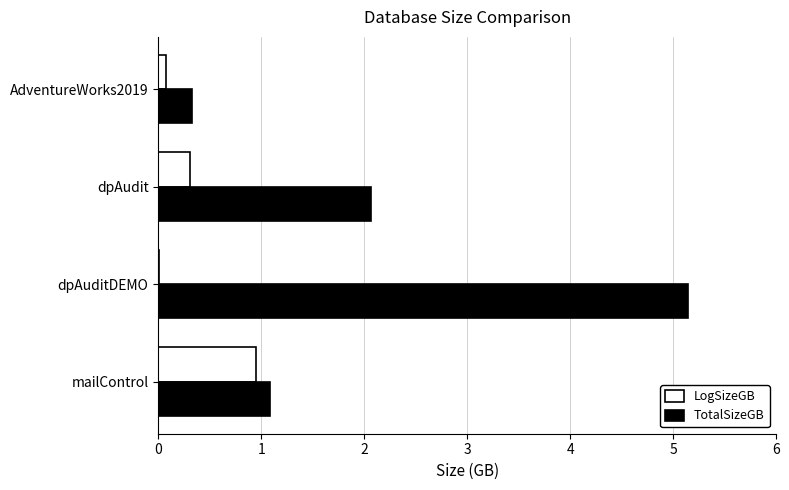

What is the average value of the TotalSizeGB series?

2.2